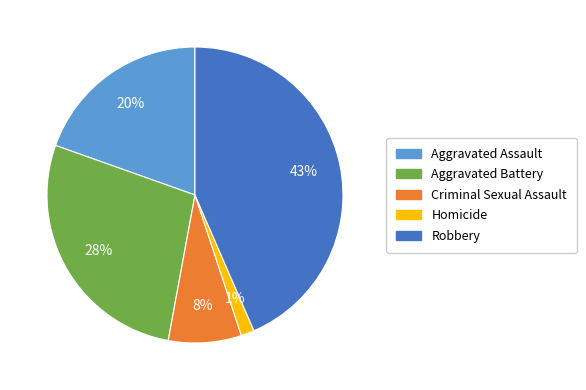

True or false: Robbery accounts for 57% of the total.

False